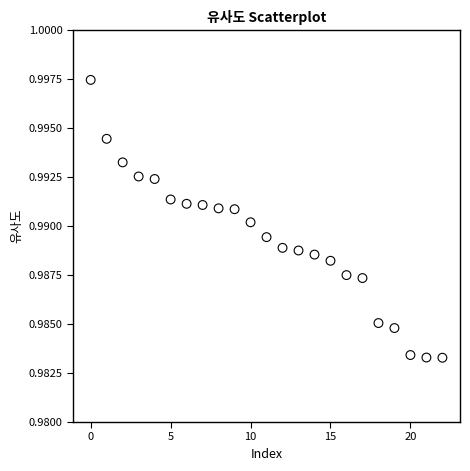

What is the range of X values (max minus min)?

22.0